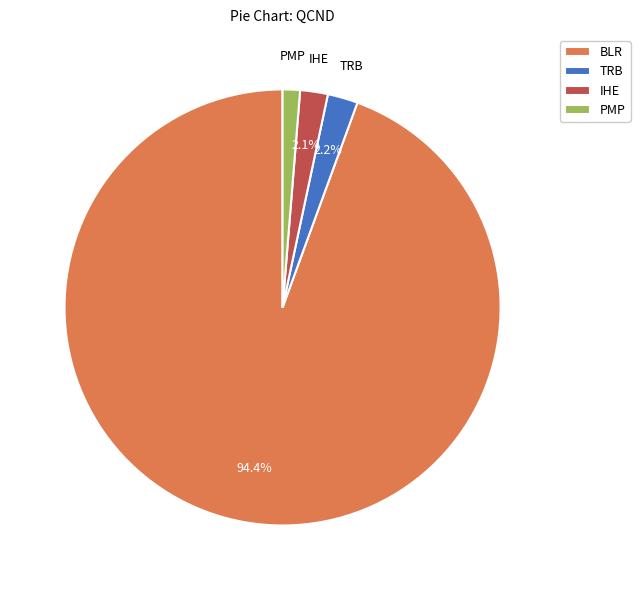

To the nearest percent, what percentage of the pie is TRB?

2%